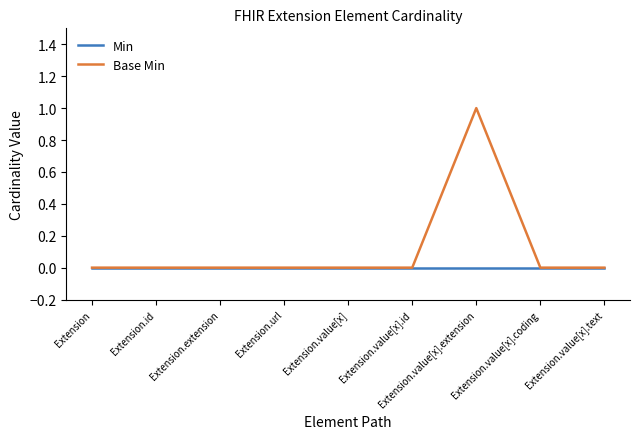

What position from the left is Extension.value[x].extension?

7